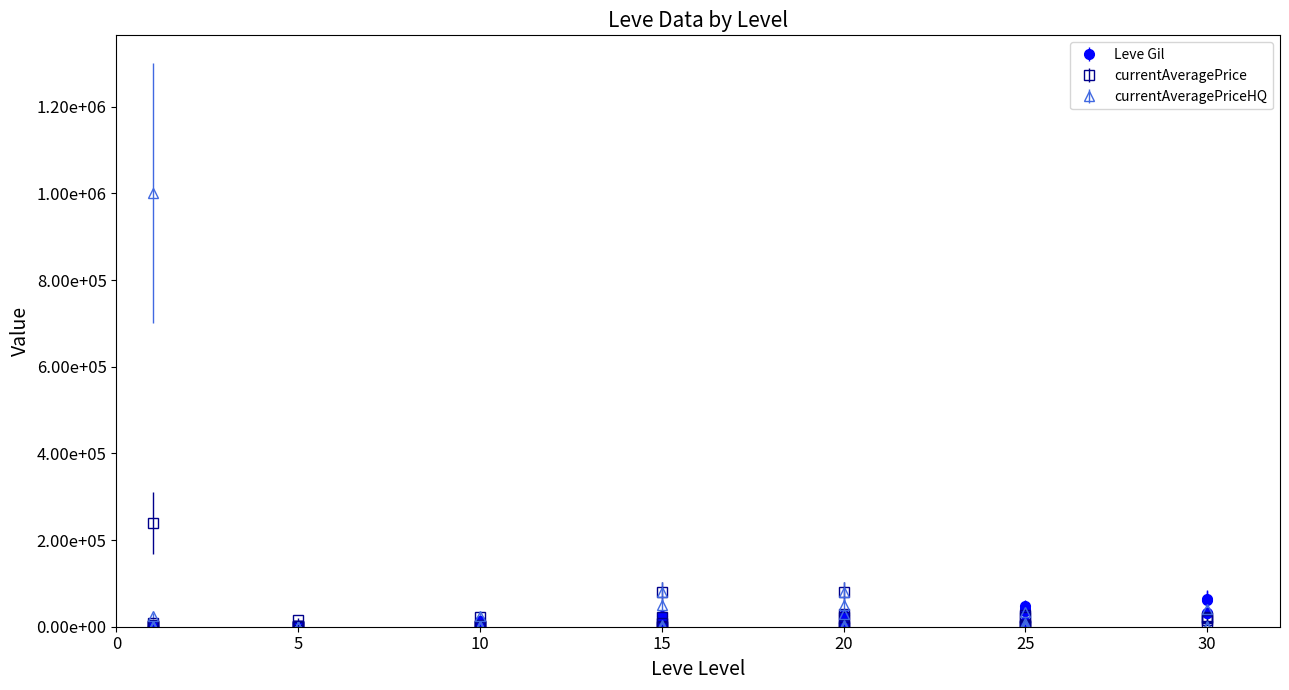

Reading left to right, extract all data points from this chart.

Leve Gil: 1=330	1=690	1=630	1=160	1=690	1=630	5=110	5=840	5=790	5=220	5=490	5=600	10=280	10=880	10=780	10=430	10=13090	10=9990	15=18910	15=13040	15=7170	15=24790	15=18910	15=14920	20=9540	20=16800	20=28010	20=17120	20=12960	20=8570	25=47200	25=36390	25=8660	25=39990	25=36390	25=12000	30=31070	30=64910	30=31330	30=62560
currentAveragePrice: 1=1820	1=3763	1=240000	1=1893	1=2219	1=9299	5=1894	5=15611	5=1997	5=515	5=1849	5=500	10=1241	10=3393	10=1558	10=625	10=22514	10=117	15=80000	15=0	15=2100	15=23333	15=117	15=9080	20=0	20=23333	20=29166	20=0	20=80000	20=3340	25=1505	25=1198	25=3340	25=4966	25=23000	25=27509	30=20000	30=1774	30=23000	30=14366
currentAveragePriceHQ: 1=625	1=0	1=0	1=1336	1=1000000	1=25199	5=250	5=0	5=375	5=326	5=0	5=500	10=1479	10=862	10=2333	10=250	10=24599	10=366	15=80000	15=0	15=5000	15=50001	15=366	15=0	20=0	20=50001	20=29166	20=0	20=80000	20=4844	25=0	25=0	25=4844	25=9258	25=0	25=35019	30=0	30=2150	30=0	30=40000